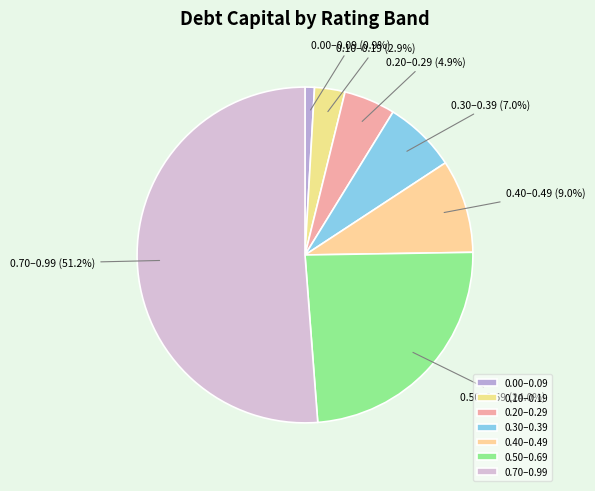

Does any single category account for the majority?

Yes